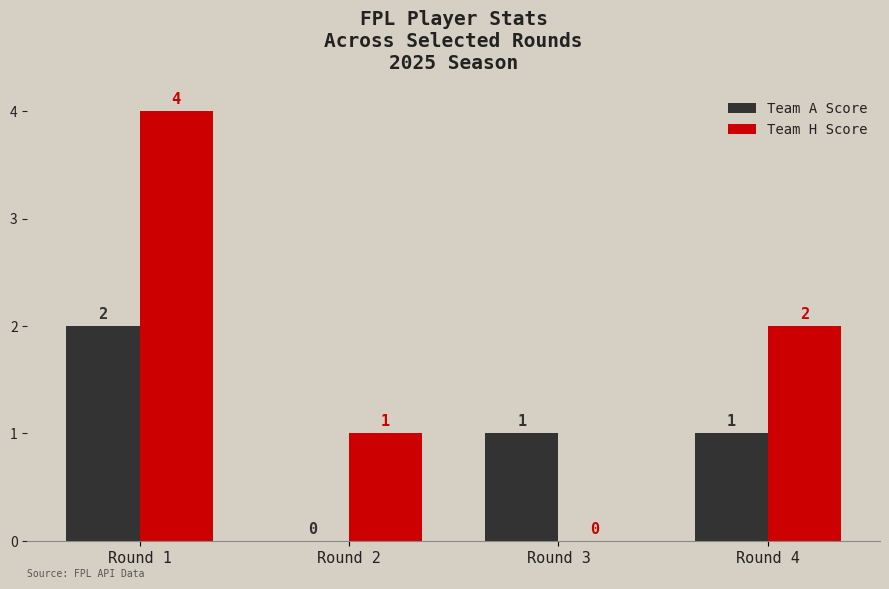

How many distinct data groups are displayed?

2